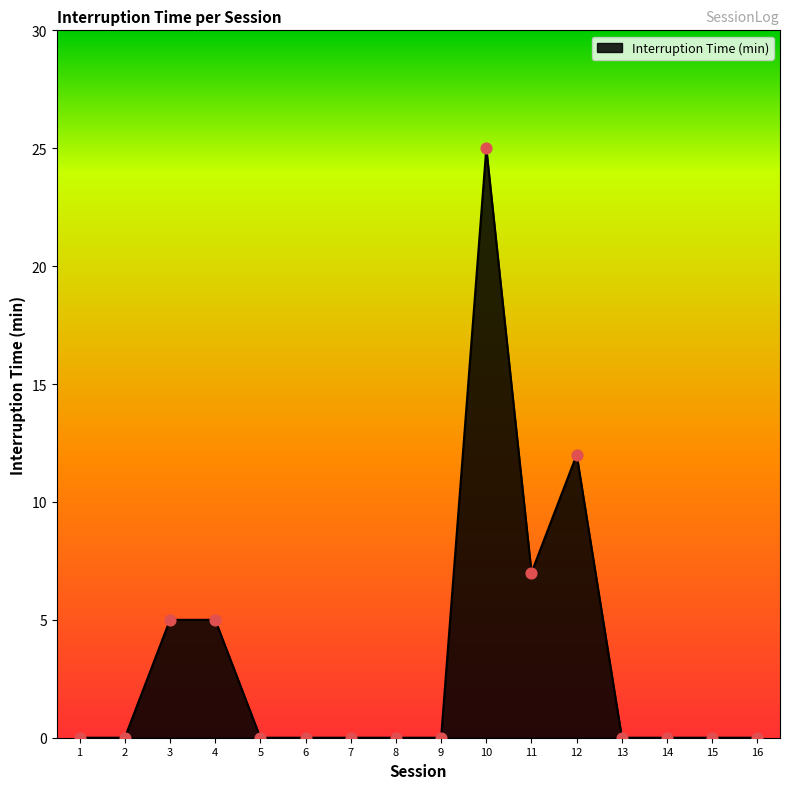

What is the maximum value shown in the chart?

25